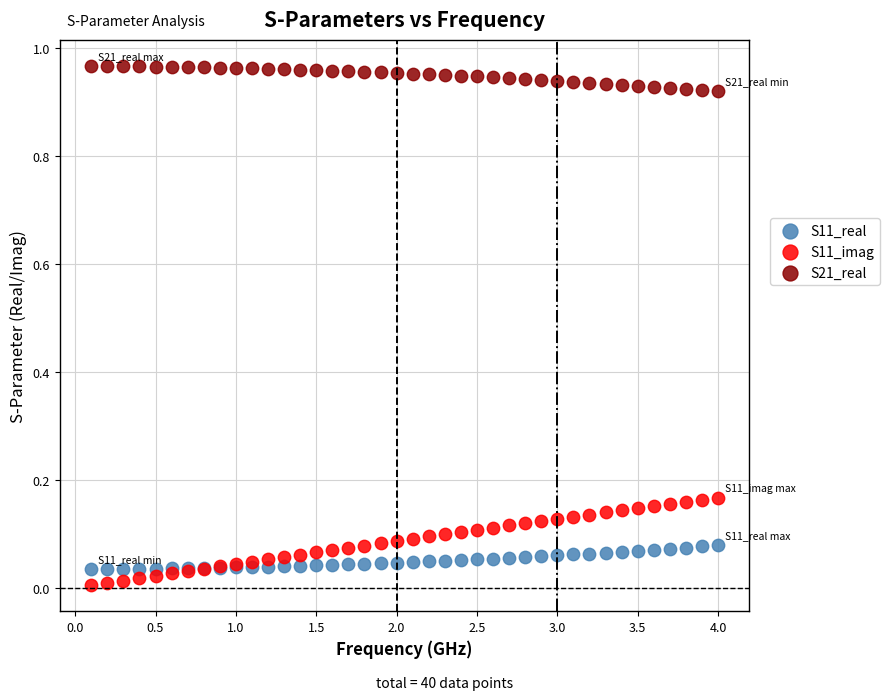

What is the X range (max minus min) for the scatter plot?

3.9